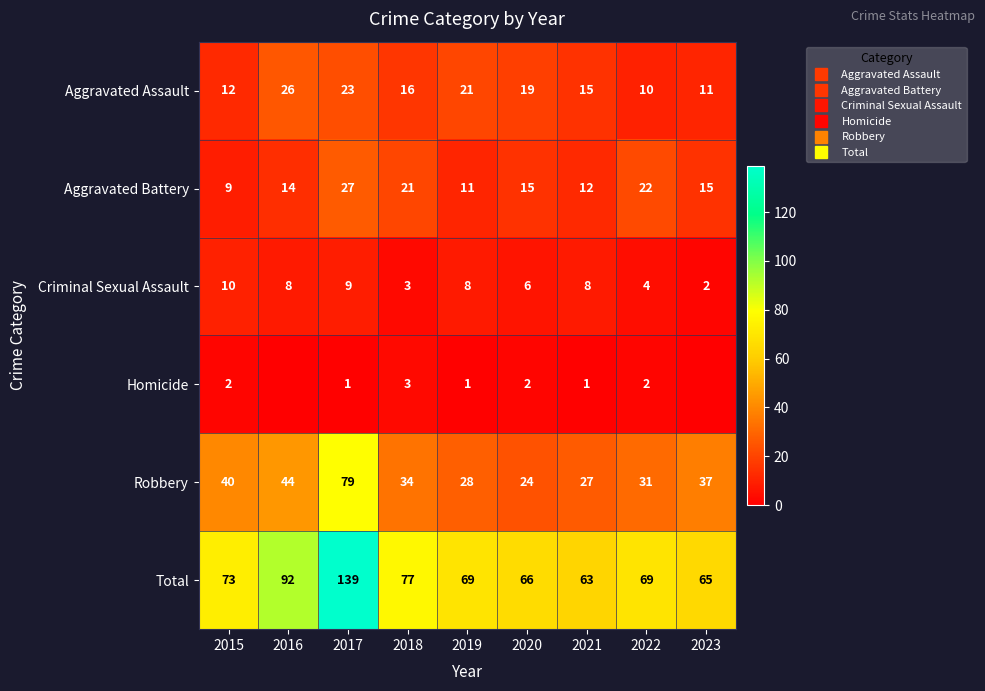

Read the Homicide value at 2020.

2